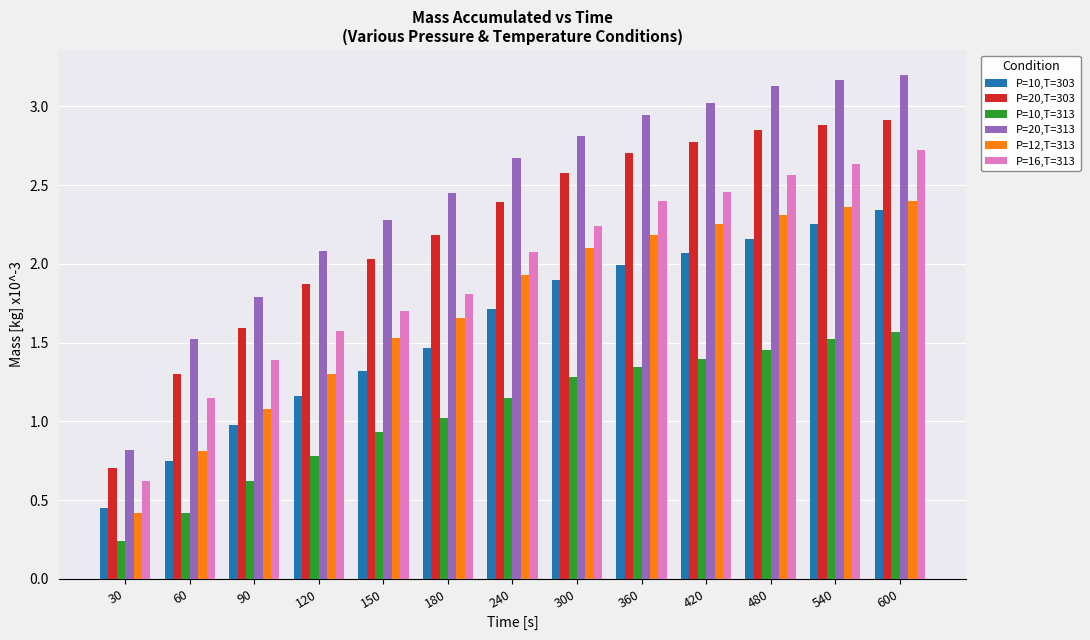

At how many categories does at least one series exceed 1?

12